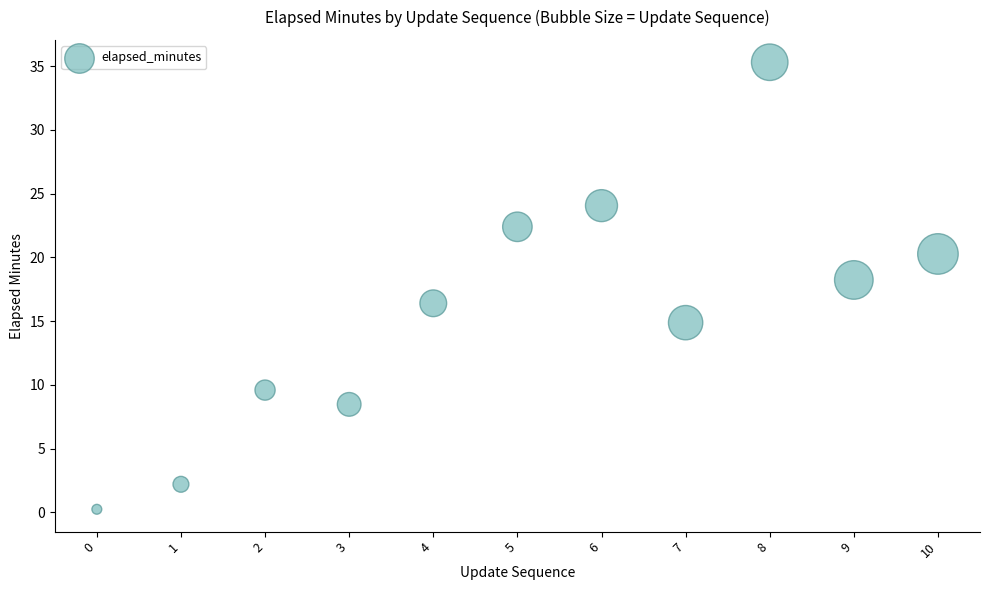

What Y value in the scatter plot is closest to 17?

16.4